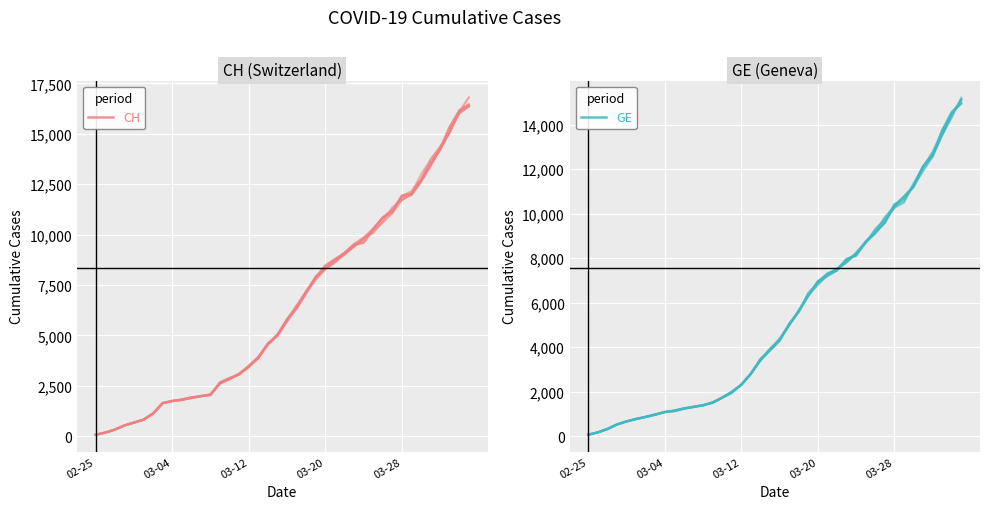

Where is GE nearest to the value 7510?

26